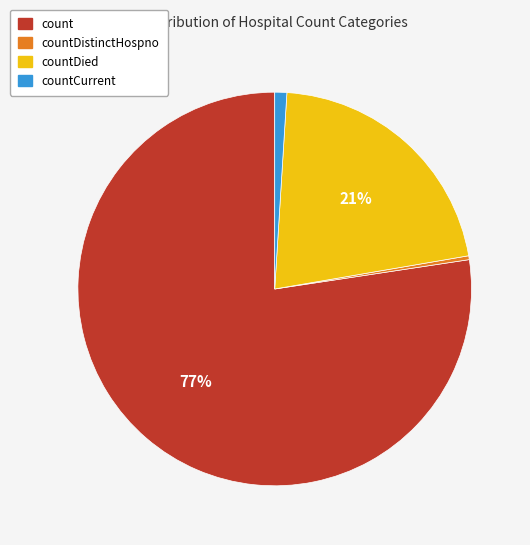

To the nearest percent, what is the difference between the countDied and countDistinctHospno slice percentages?

21%